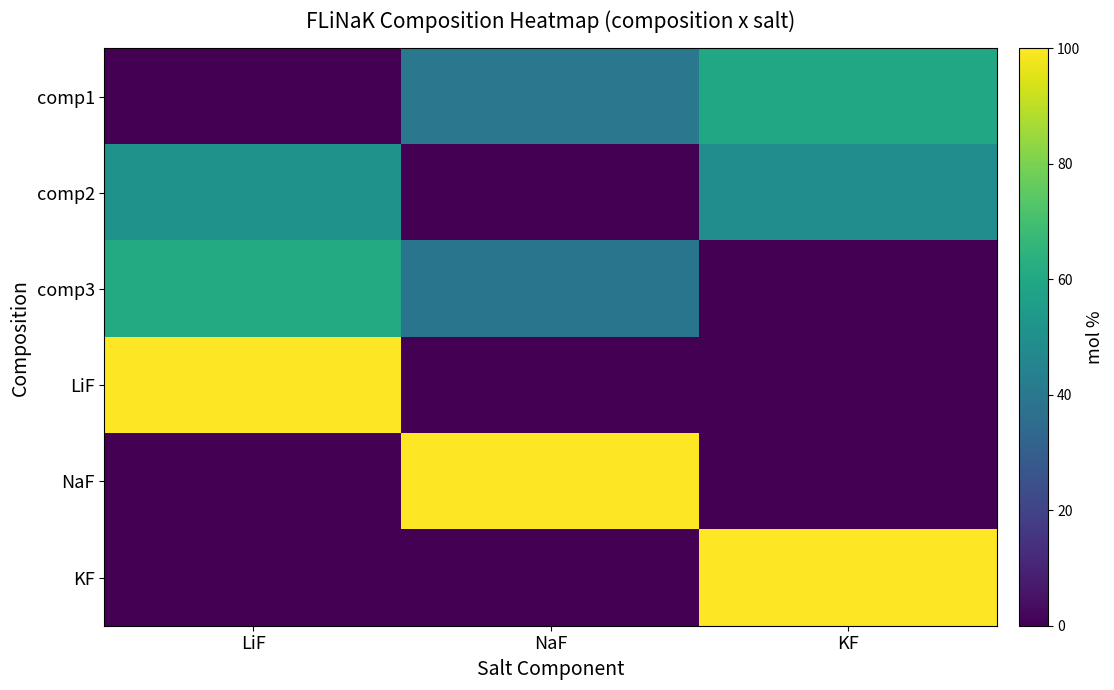

At LiF, list the series in order from smallest to largest.

comp1, NaF, KF, comp2, comp3, LiF